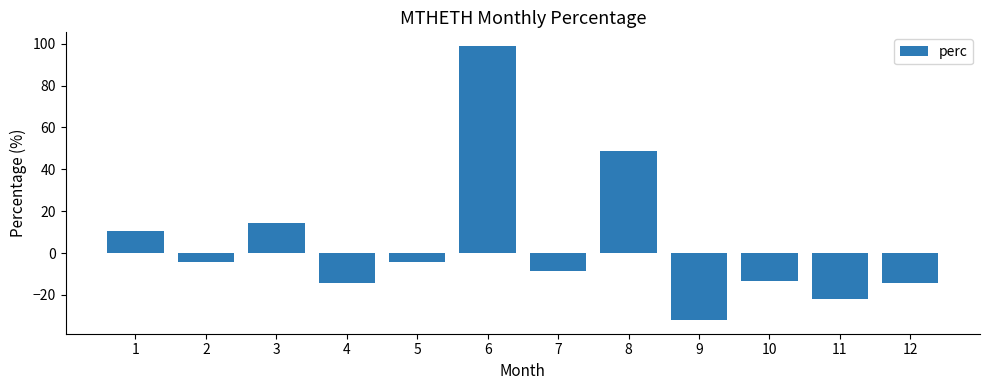

The chart shows a value of -8.4 at 7. True or false?

True